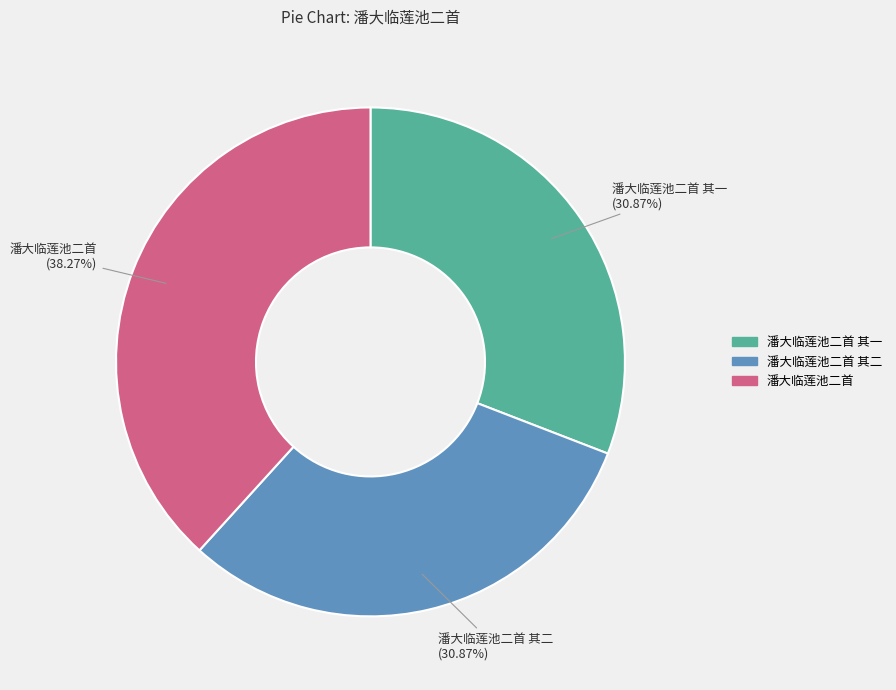

Does any single category account for the majority?

No